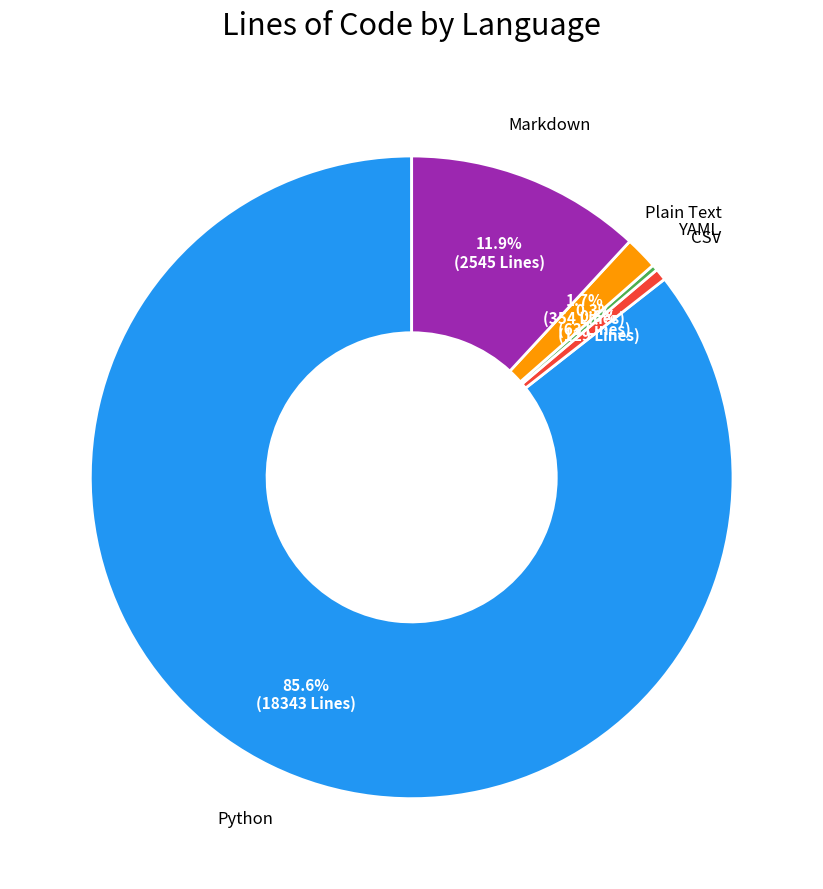

Between CSV and Python, which is larger?

Python